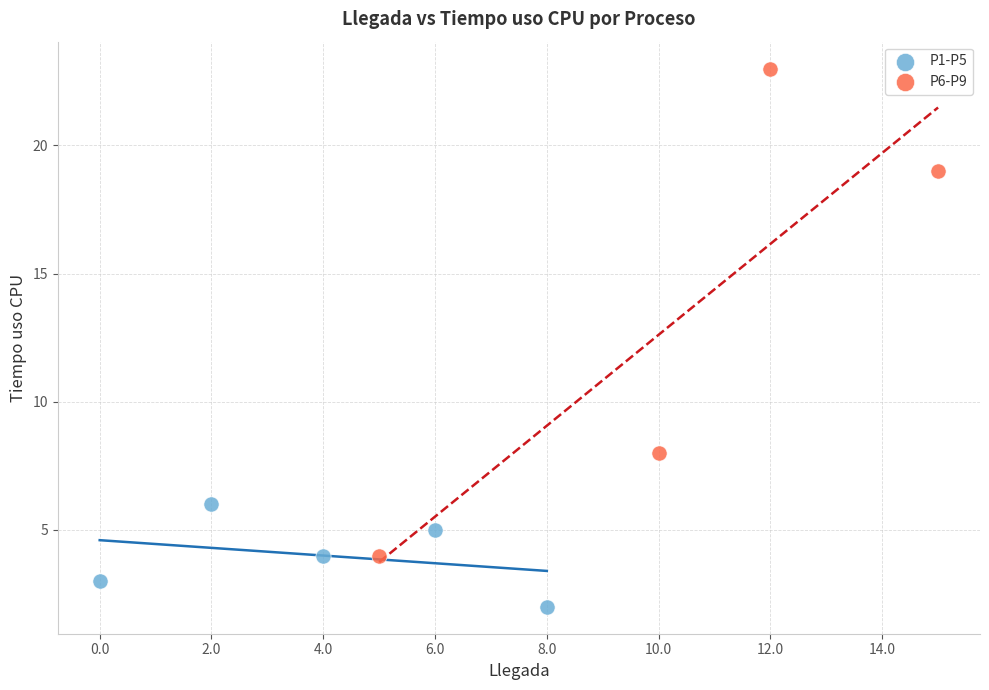

Which series reaches the minimum Y coordinate?

P1-P5